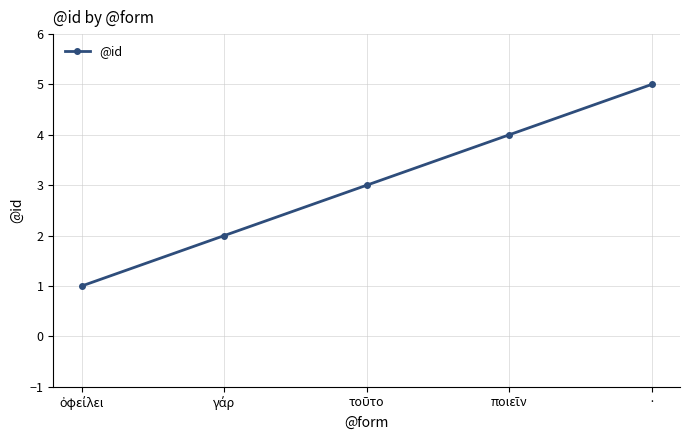

The chart shows a value of 2 at ·. True or false?

False